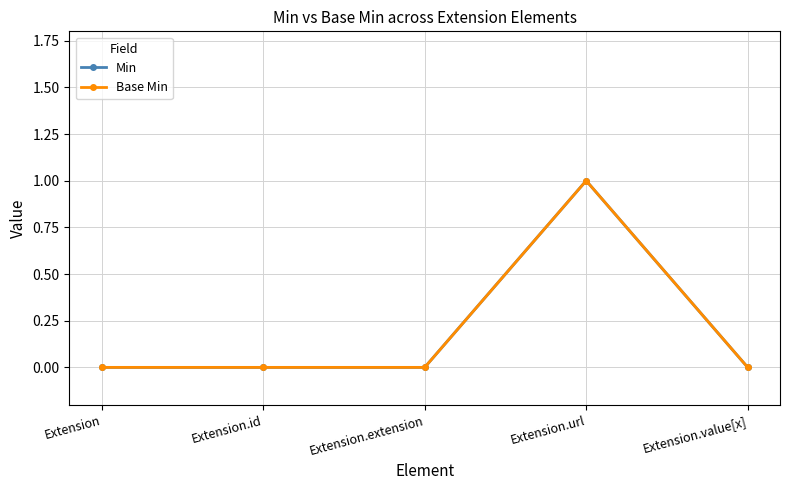

Is this an area chart (filled region under the line)?

No